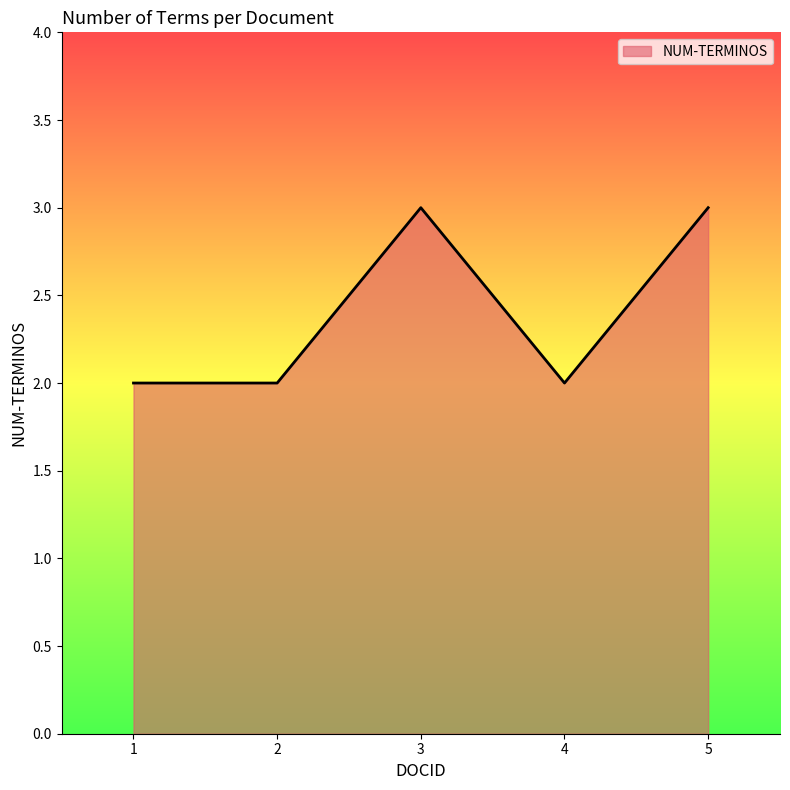

What is the sum of the values at 4 and 5?

5